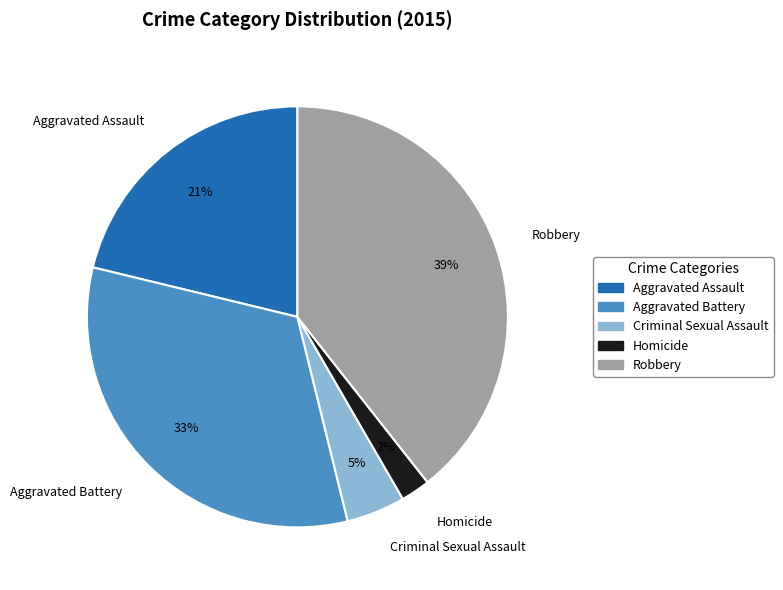

The Aggravated Battery slice represents 26% of the pie. True or false?

False